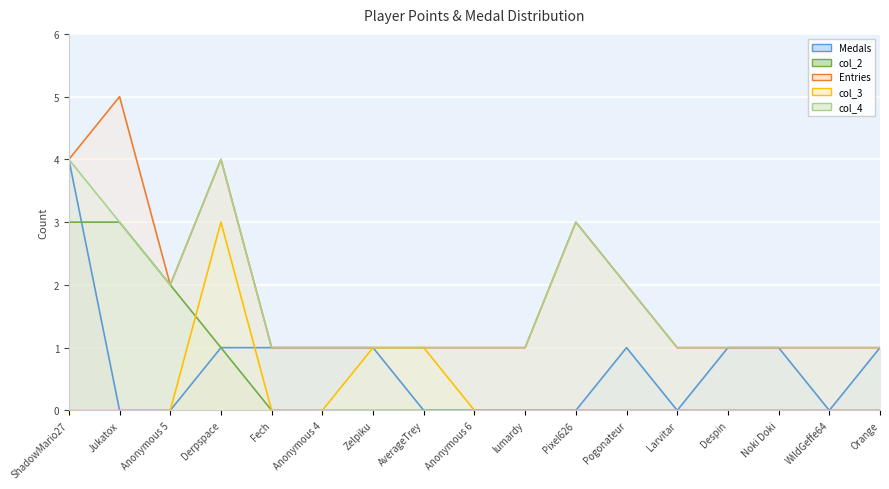

True or false: Medals and Entries cross at least once.

False